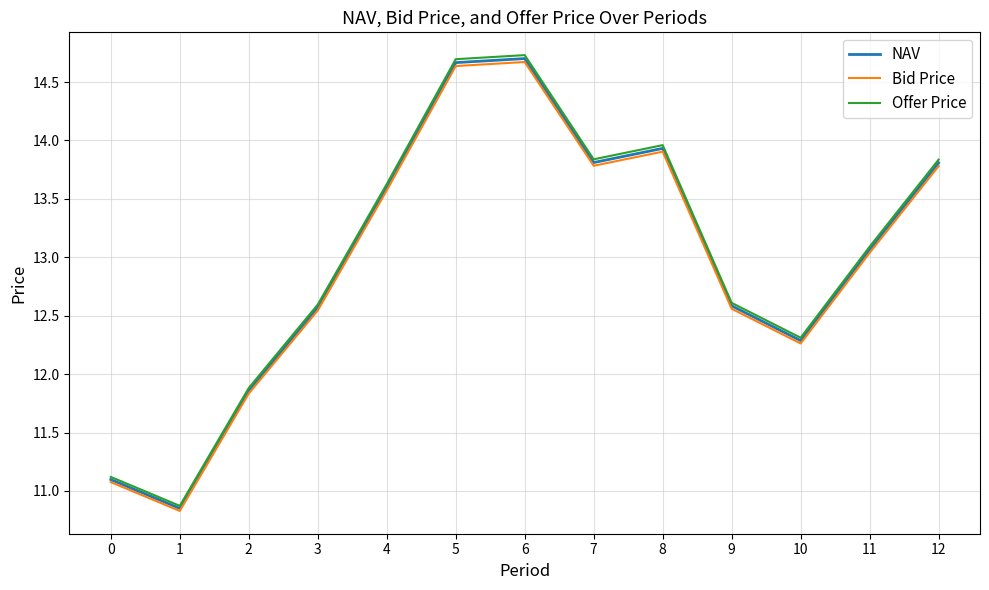

Which series has the largest range (max minus min)?

Offer Price